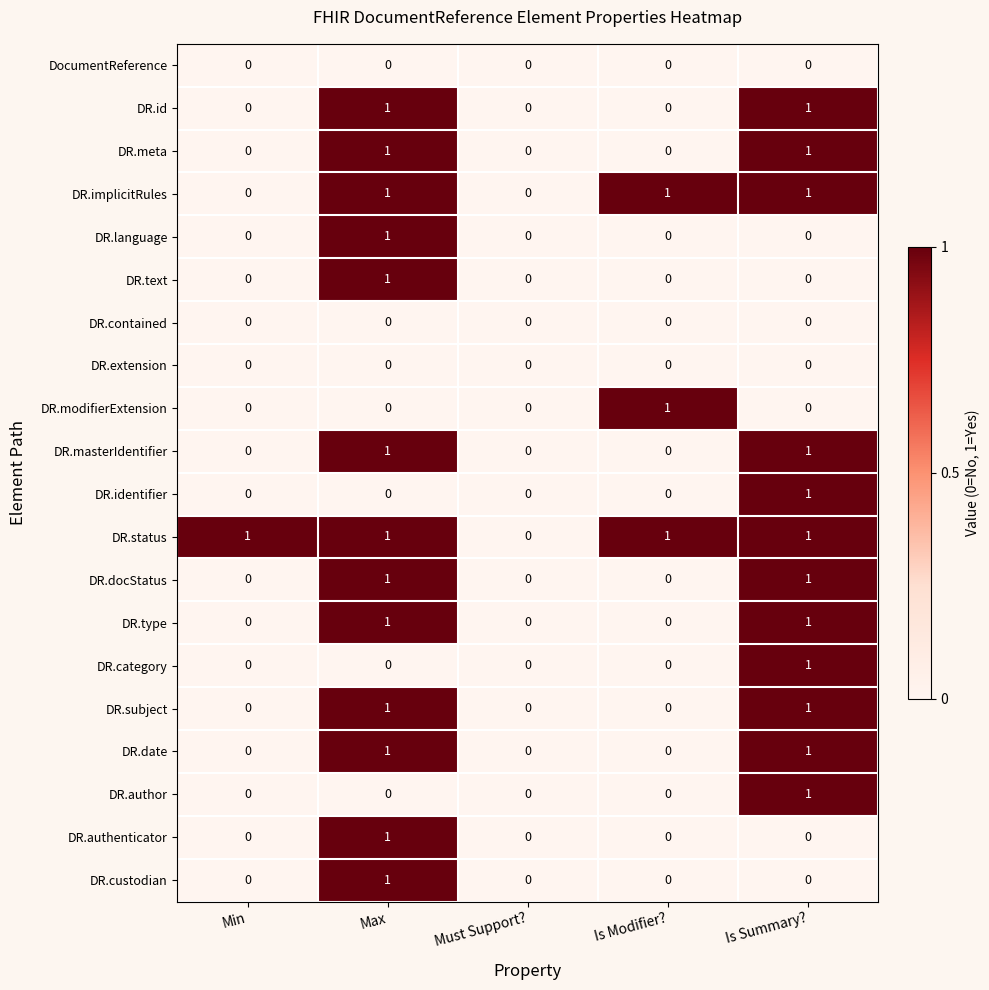

Which series has the largest total across all categories?

DR.status